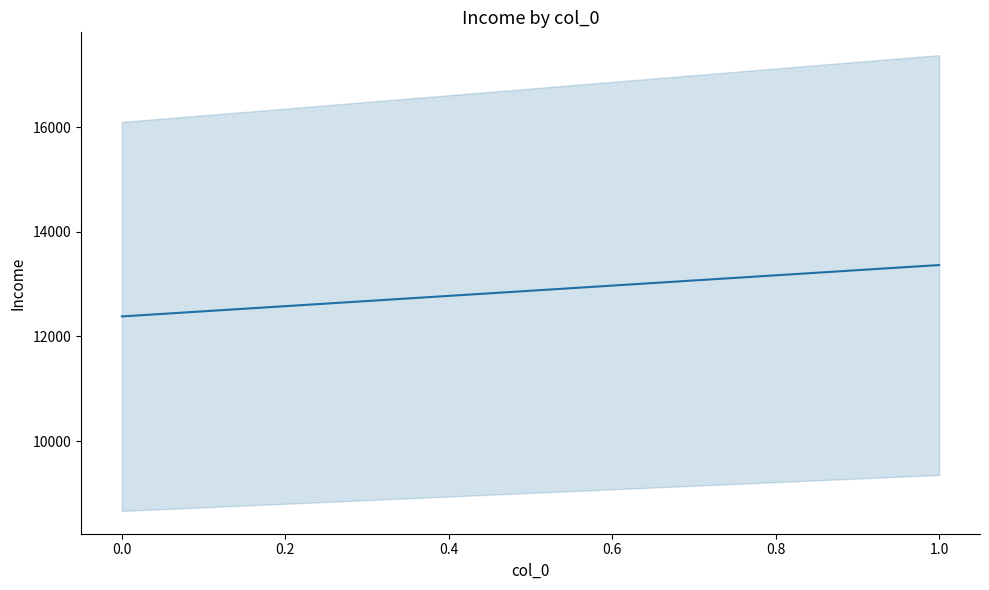

What is the sum of all values?

25746.9